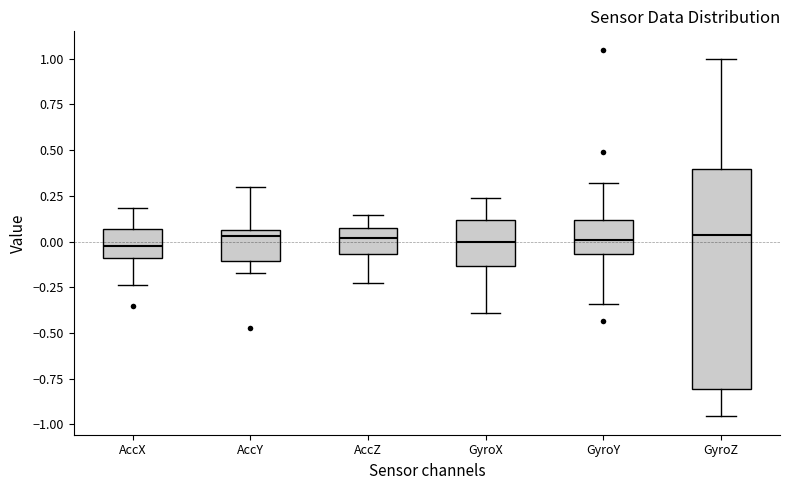

Reading left to right, transcribe this box plot: for each box, give where its median line is, the range the box spans, and where its two whiskers end, as read against the y-axis. The values are not printed on the chart, so give them approximately, as read against the axis.

AccX: median 0.00, box -0.10 to 0.05, whiskers -0.25 to 0.20
AccY: median 0.05 (just below the box's upper edge), box -0.10 to 0.05, whiskers -0.15 to 0.30
AccZ: median 0.00, box -0.05 to 0.05, whiskers -0.25 to 0.15
GyroX: median 0.00, box -0.15 to 0.10, whiskers -0.40 to 0.25
GyroY: median 0.00, box -0.05 to 0.10, whiskers -0.35 to 0.30
GyroZ: median 0.05, box -0.80 to 0.40, whiskers -0.95 to 1.00